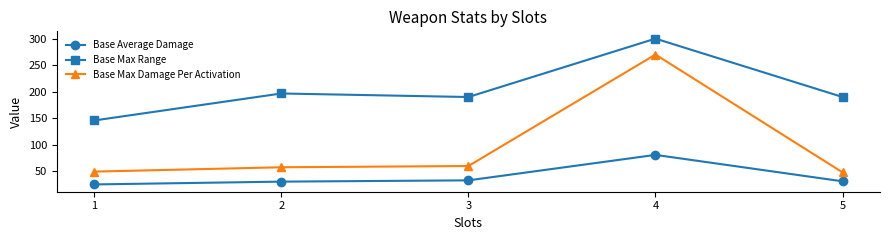

What value does the Base Average Damage series have at 4?

81.0